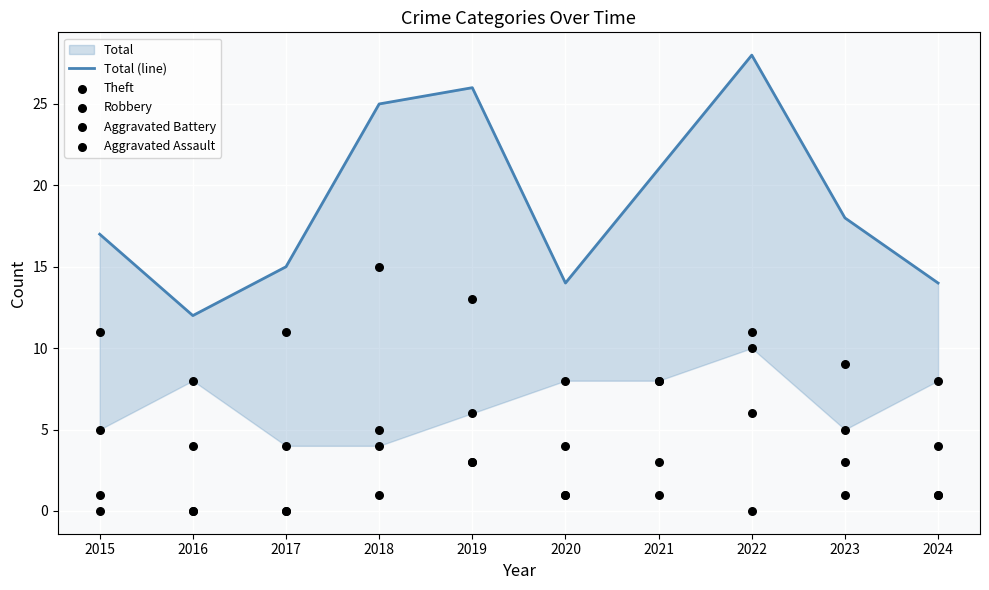

Which series reaches the minimum Y coordinate?

Aggravated Battery